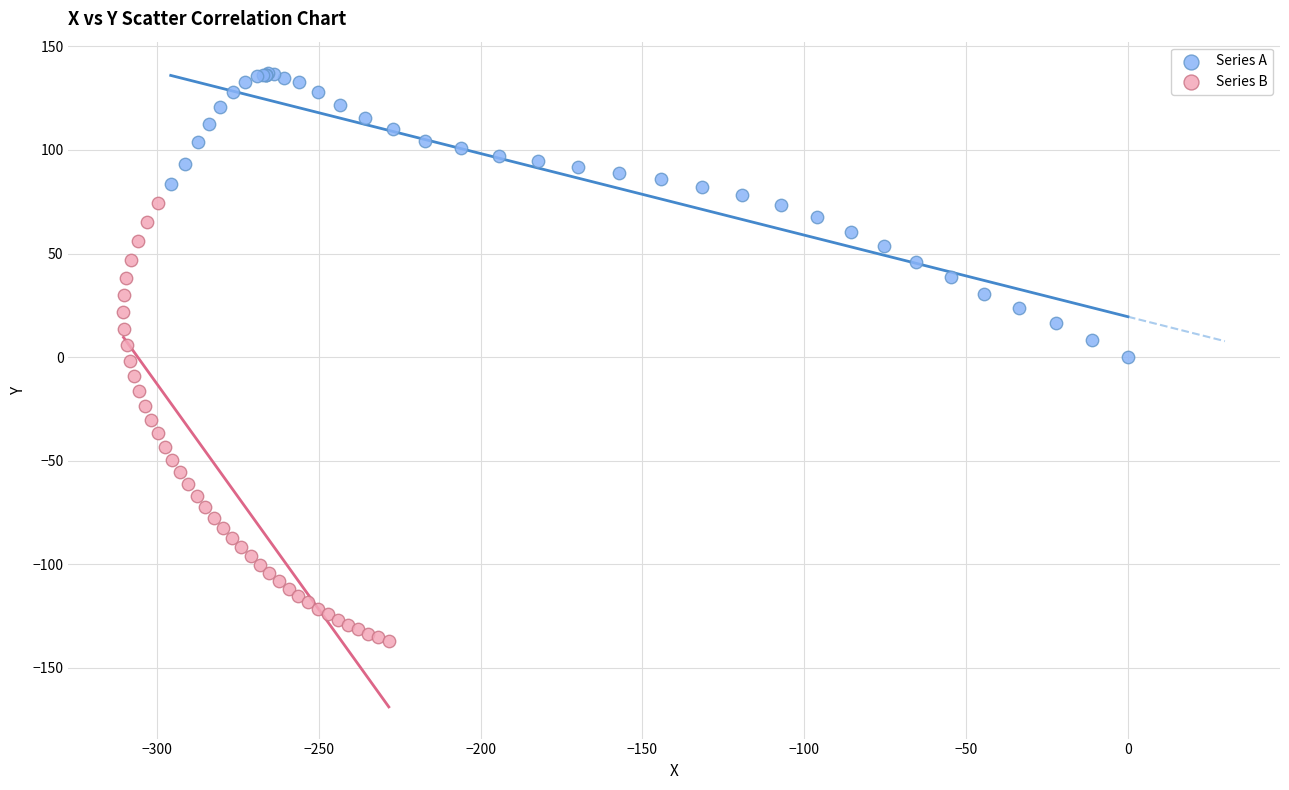

Which series contains the highest Y value?

Series A